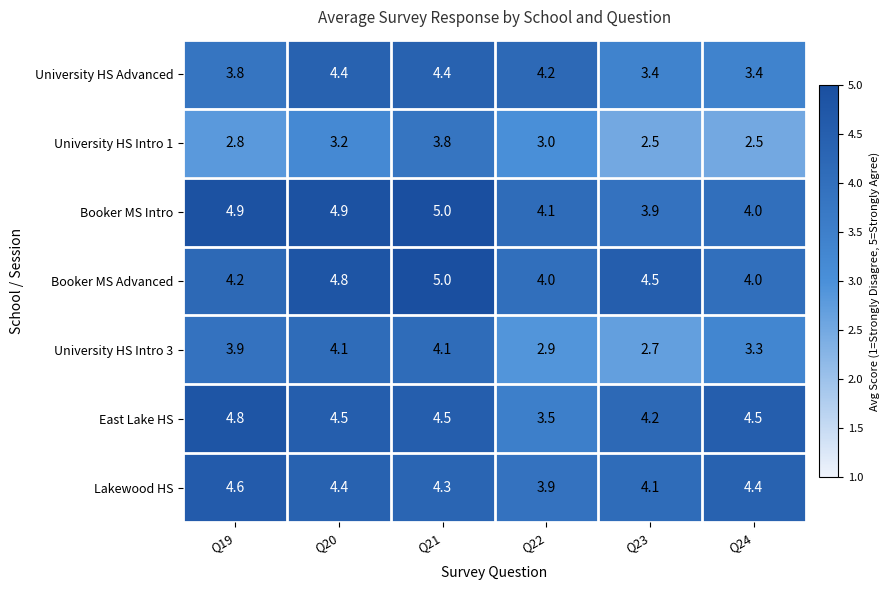

What is the difference between the maximum and second lowest values in the University HS Intro 3 series?

1.2